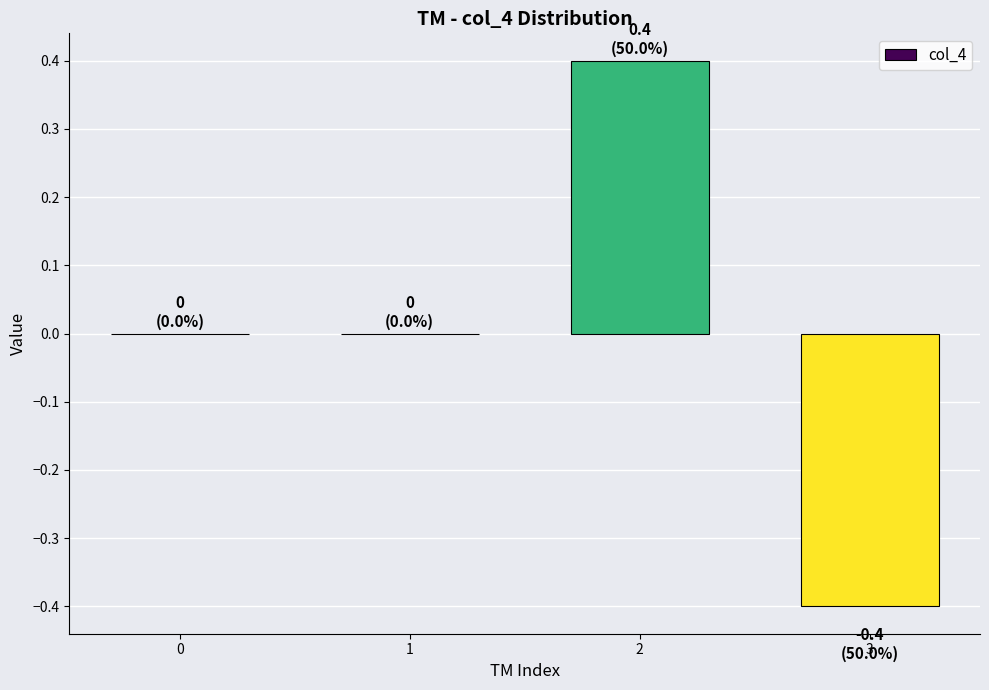

How many distinct data groups are displayed?

1